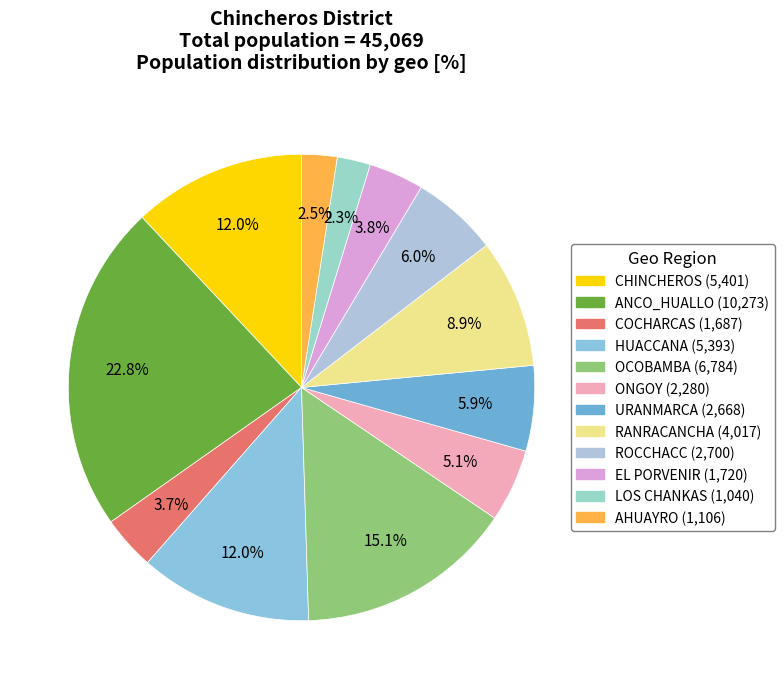

How many slices are in this pie chart?

12